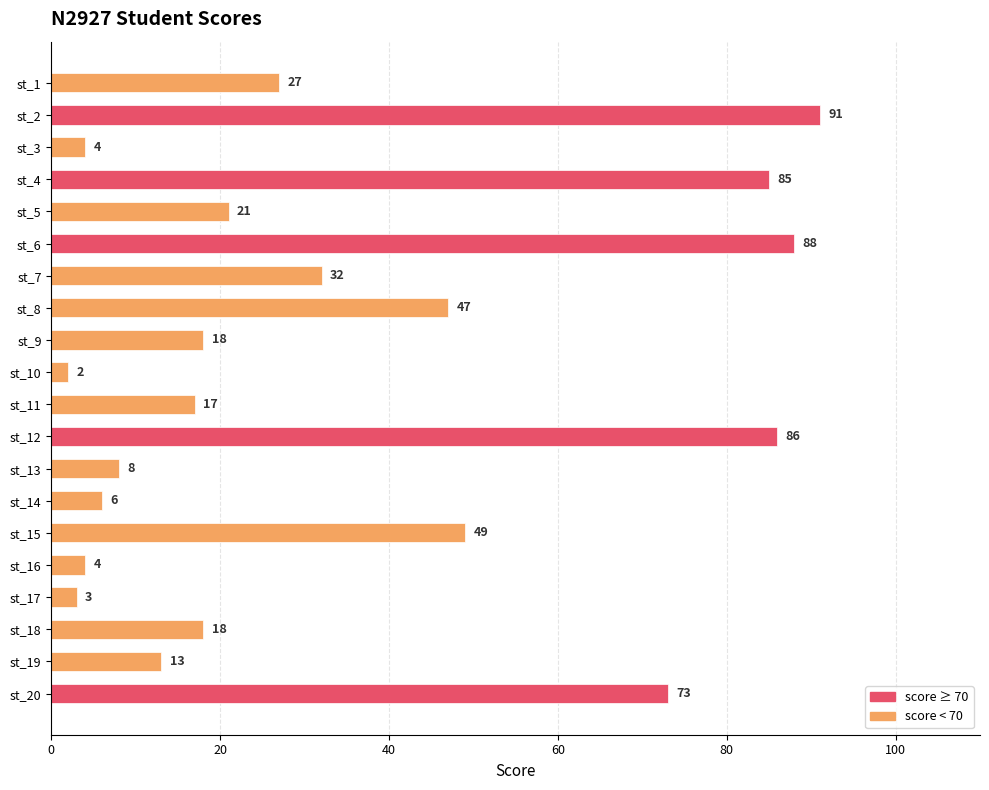

Which has a higher value, st_14 or st_15?

st_15